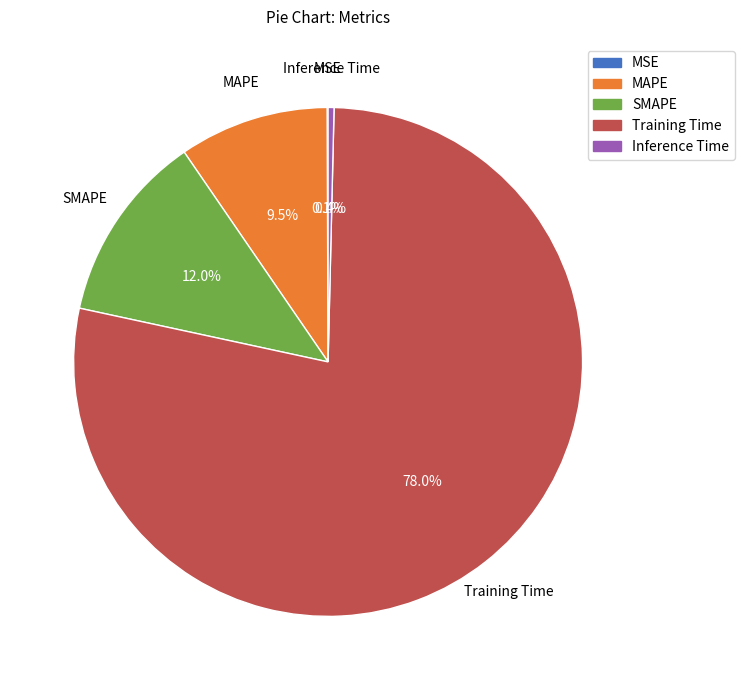

Which slice represents more than half of the pie?

Training Time